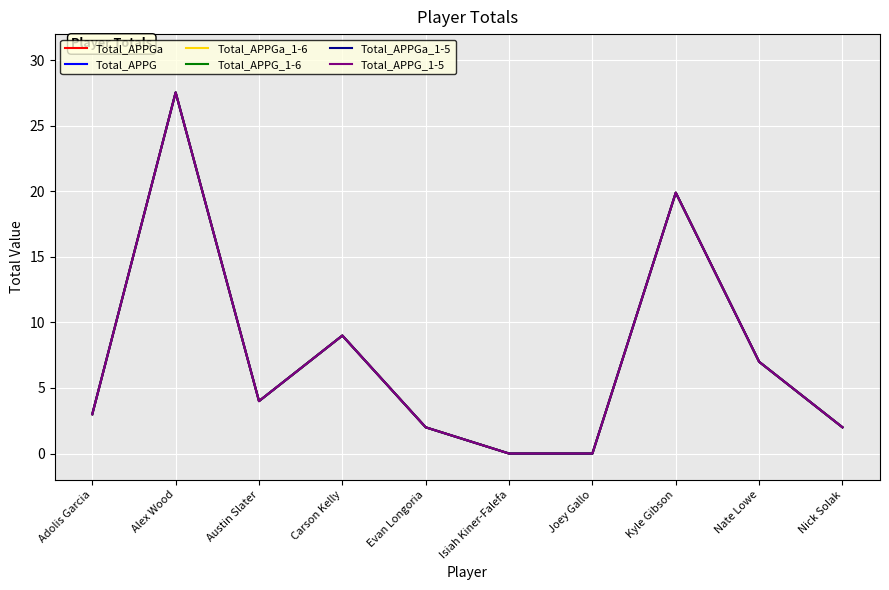

At which label is Total_APPGa_1-5 closest to 13?

Carson Kelly